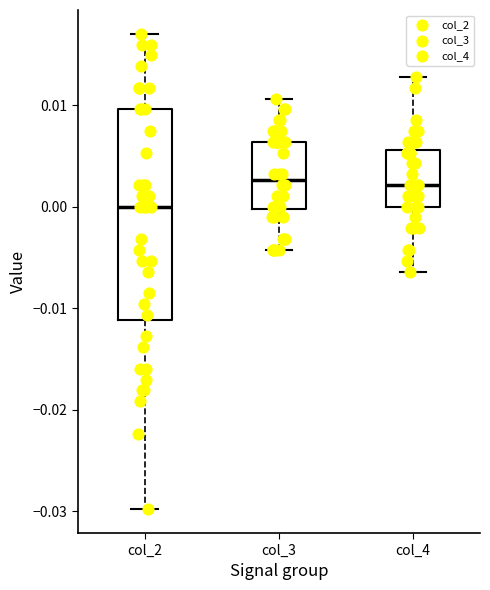

Reading left to right, read every box against the y-axis: the position of its median line, the range the box covers, and the ends of its whiskers. The values are not printed on the chart, so give them approximately, as read against the axis.

col_2: median 0.000, box -0.011 to 0.010, whiskers -0.030 to 0.017
col_3: median 0.003, box 0.000 to 0.006, whiskers -0.004 to 0.011
col_4: median 0.002, box 0.000 to 0.006, whiskers -0.006 to 0.013